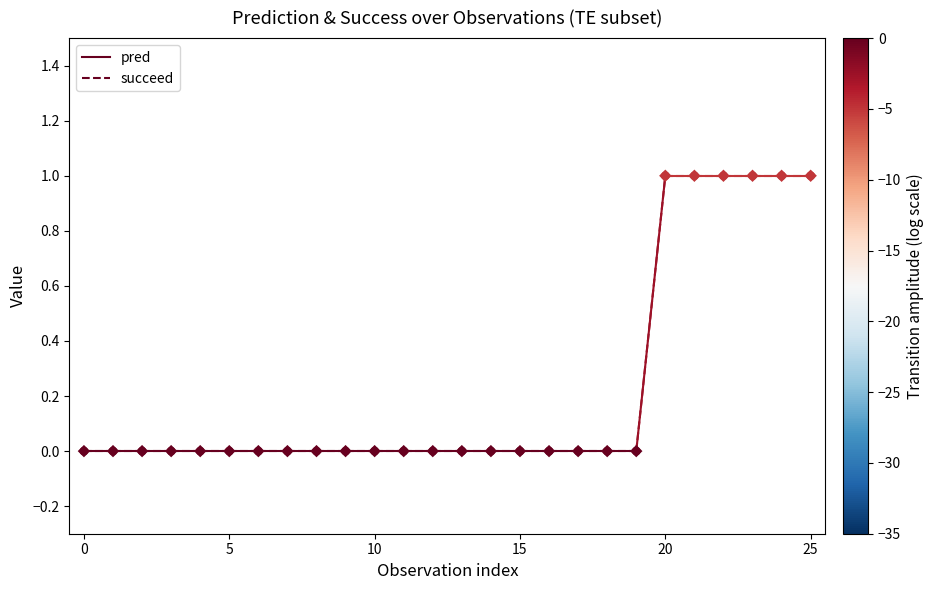

Which series has the widest spread of Y values?

pred